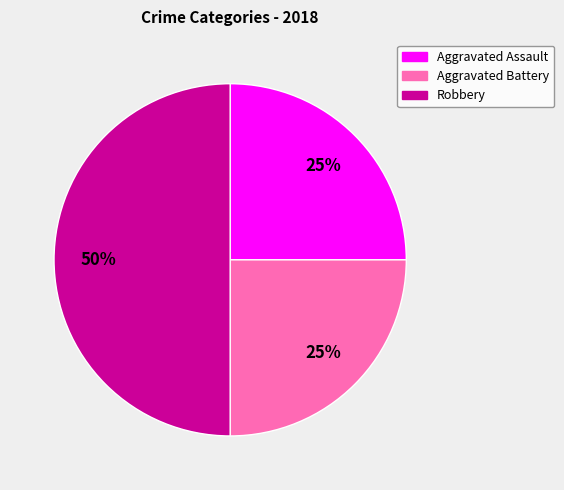

To the nearest percent, what is the difference between the largest and smallest slice percentages?

25%